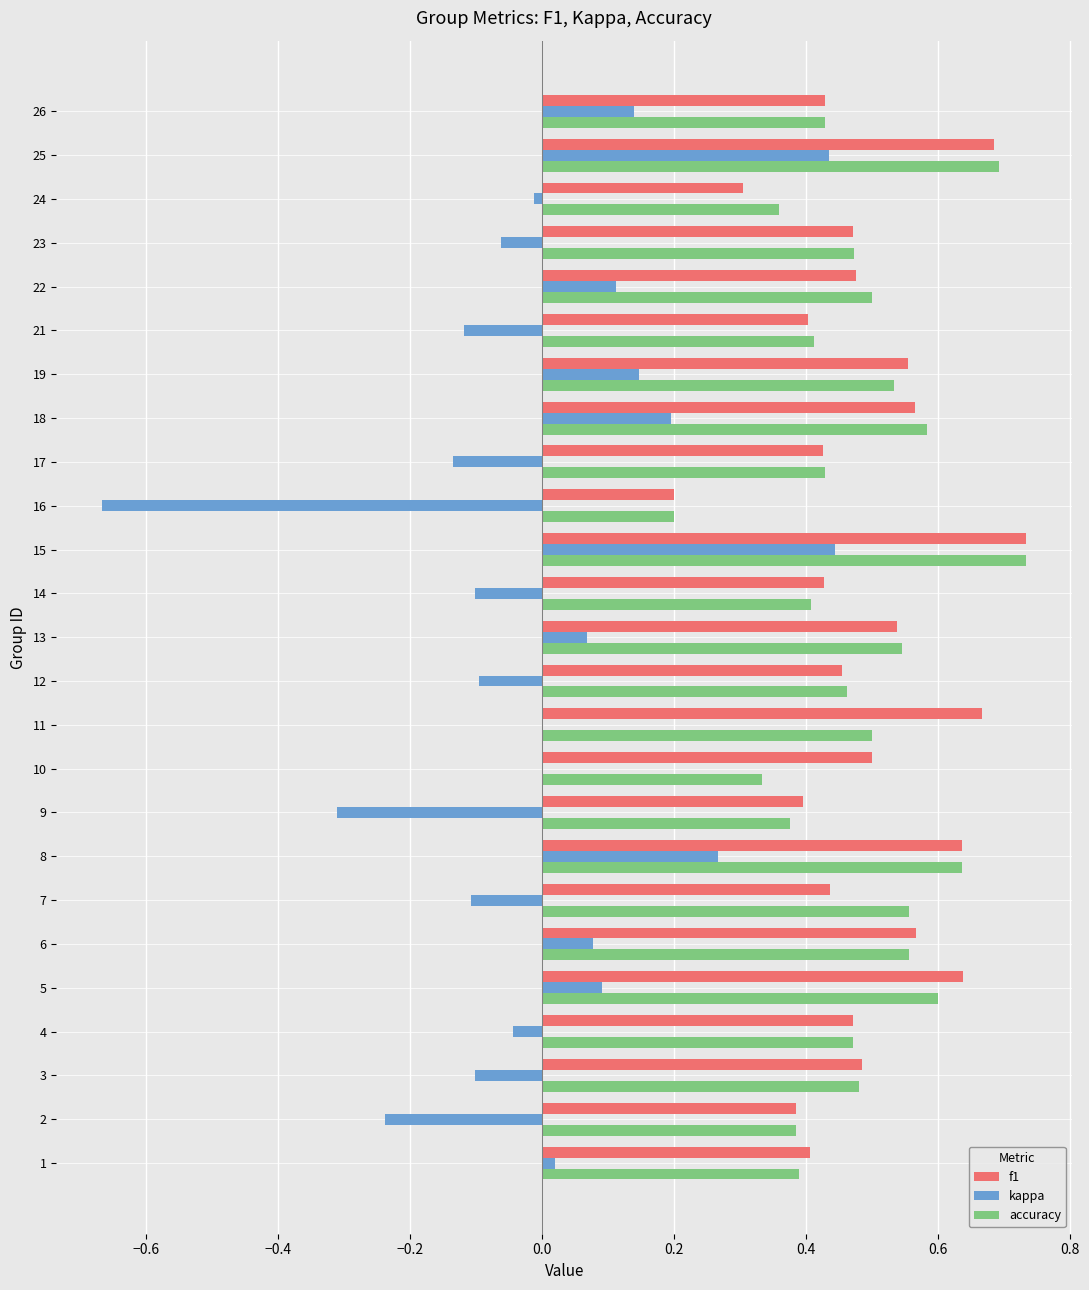

At which category is the sum across all series the highest?

15